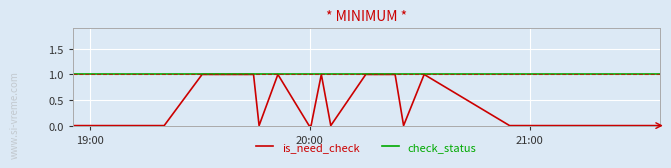

What is the maximum value shown in the chart?

1